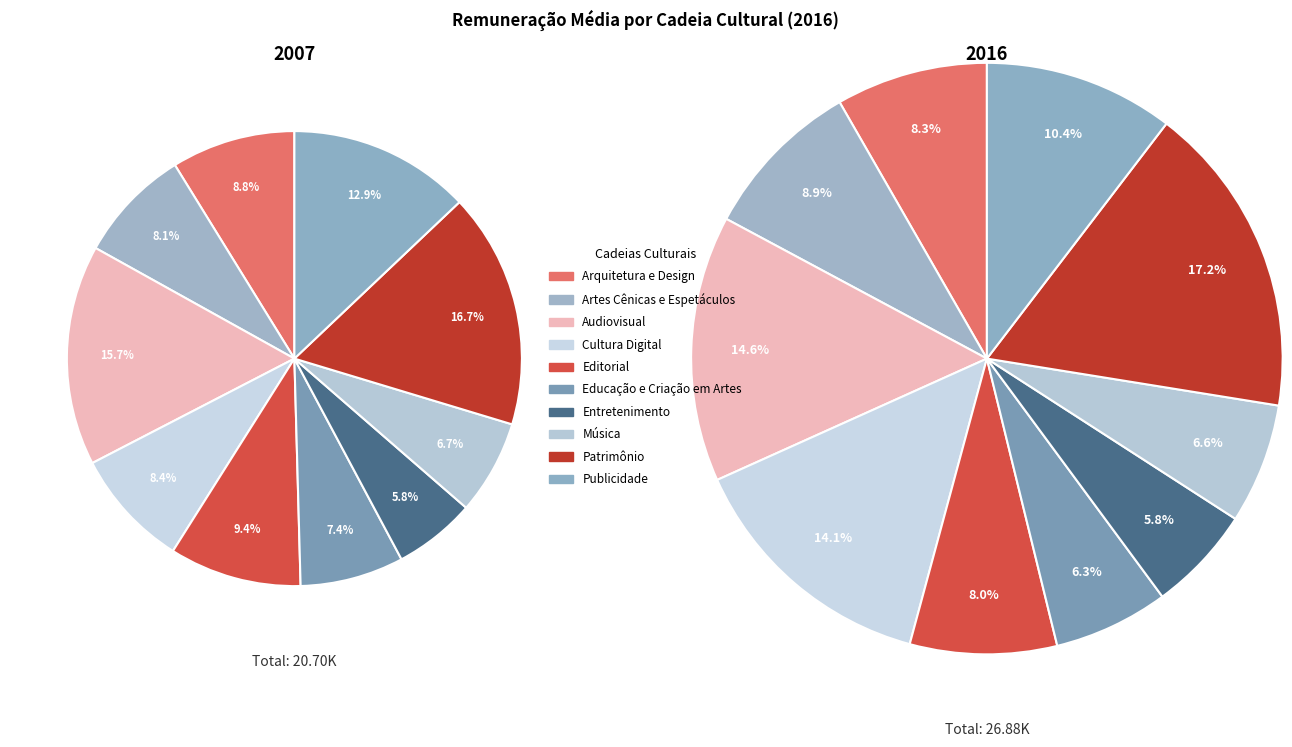

What is the smallest slice in the pie chart?

Entretenimento